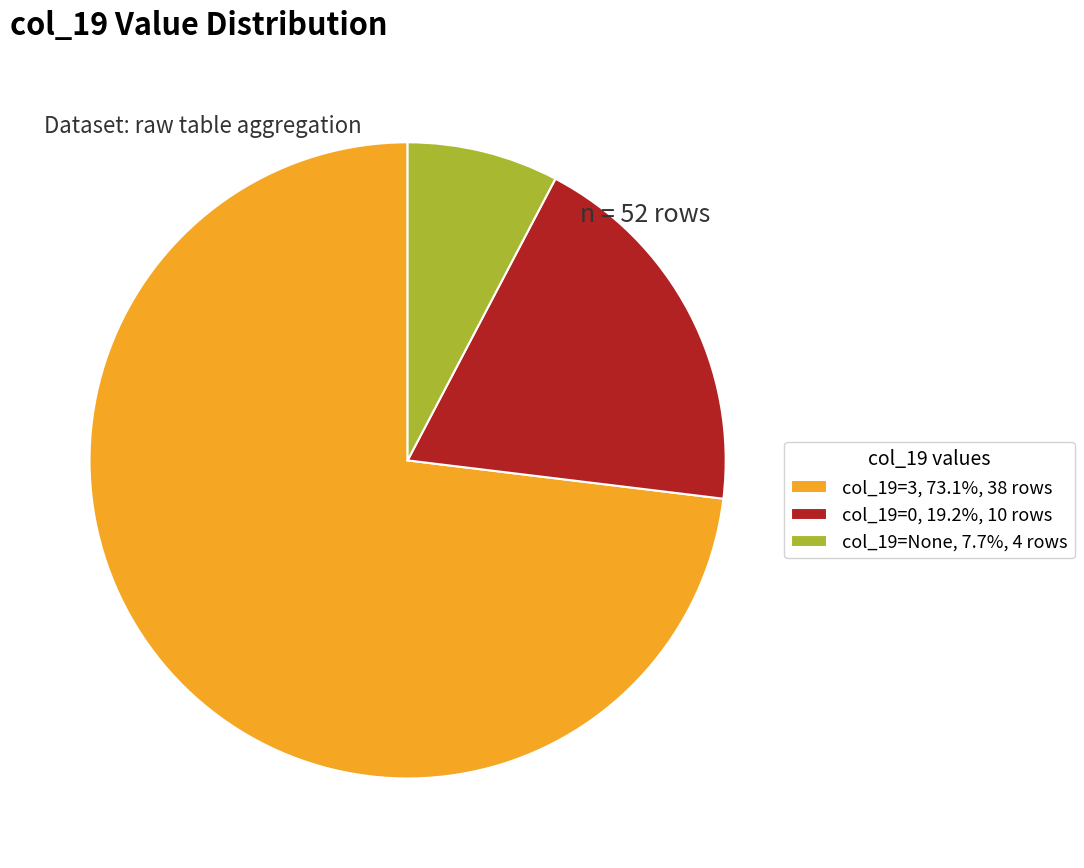

Is the sum of col_19=3, 73.1%, 38 rows and col_19=0, 19.2%, 10 rows greater than half?

Yes